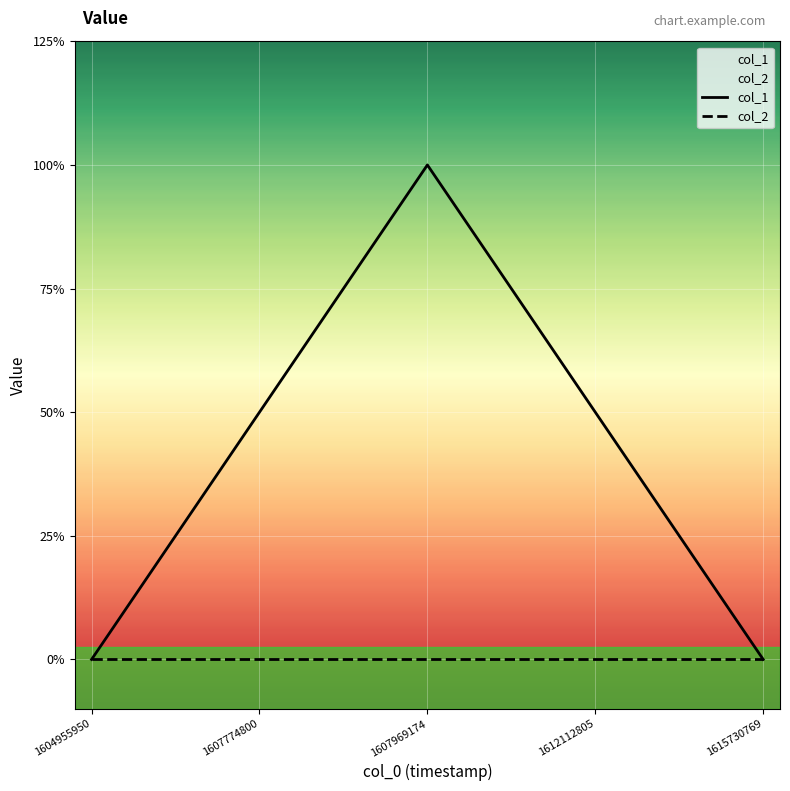

List the series in order of their peak value, lowest first.

col_2, col_1